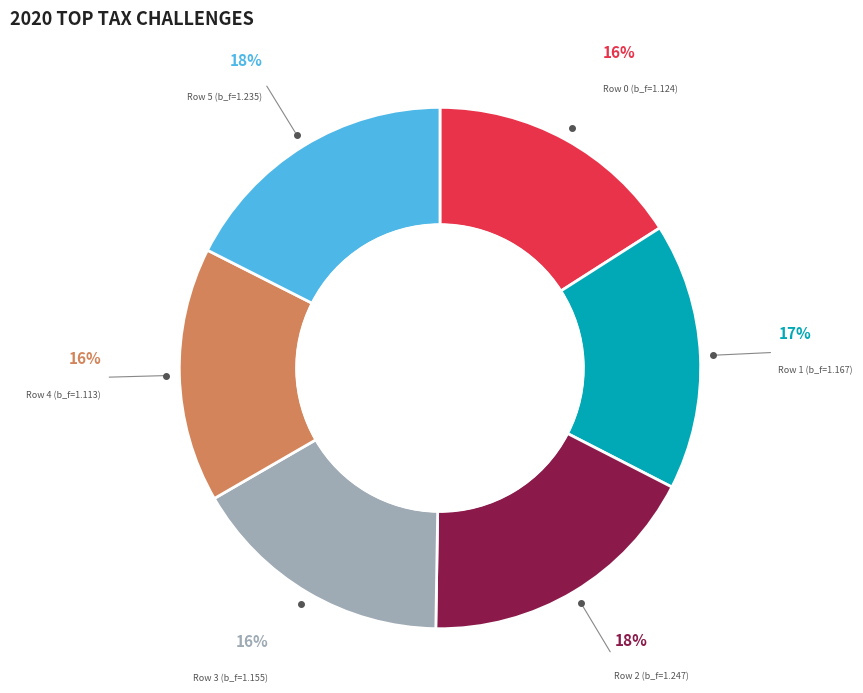

Between Row 2 and Row 3, which is larger?

Row 2